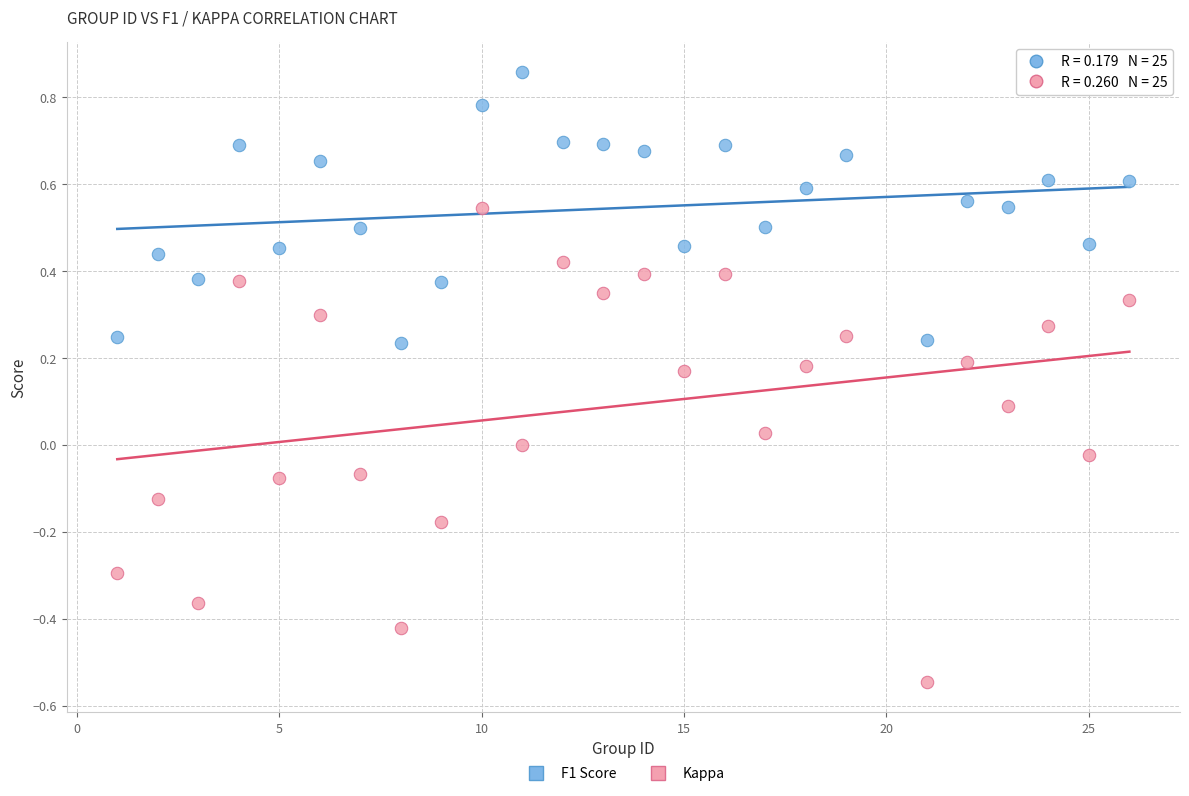

Across all data points, what is the range of Y values (max minus min)?

1.4